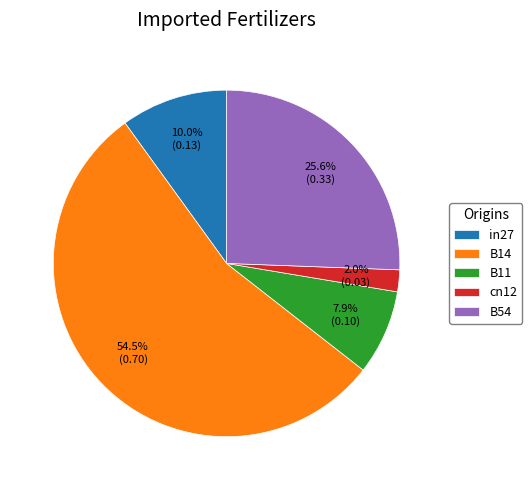

To the nearest percent, what is the combined percentage of B54 and B11?

34%